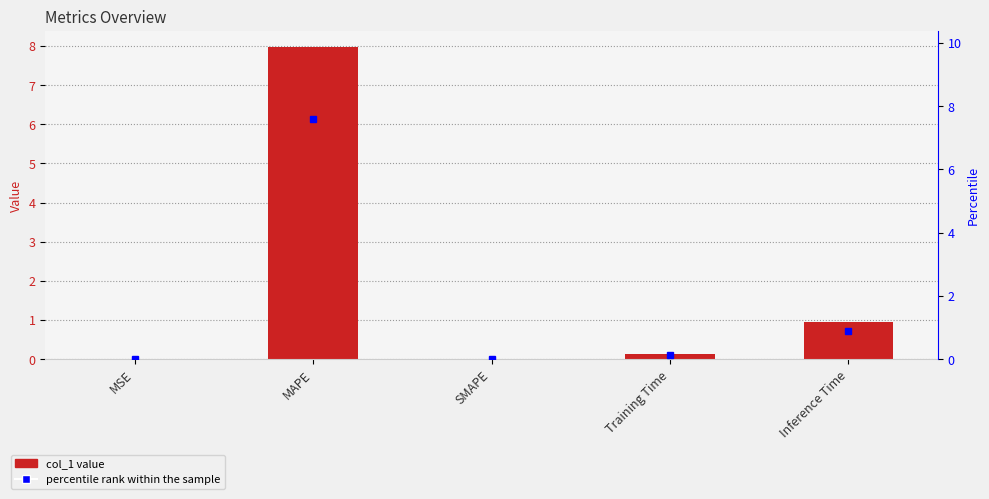

What is the greatest value displayed?

8.0